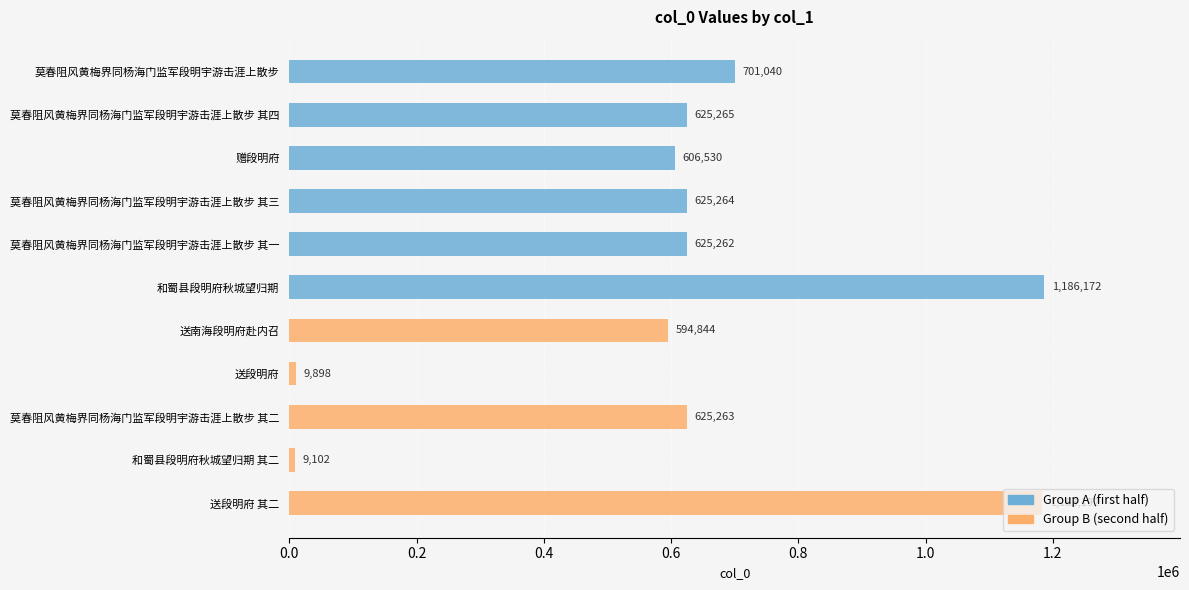

What position from the left is 莫春阻风黄梅界同杨海门监军段明宇游击涯上散步 其三?

4